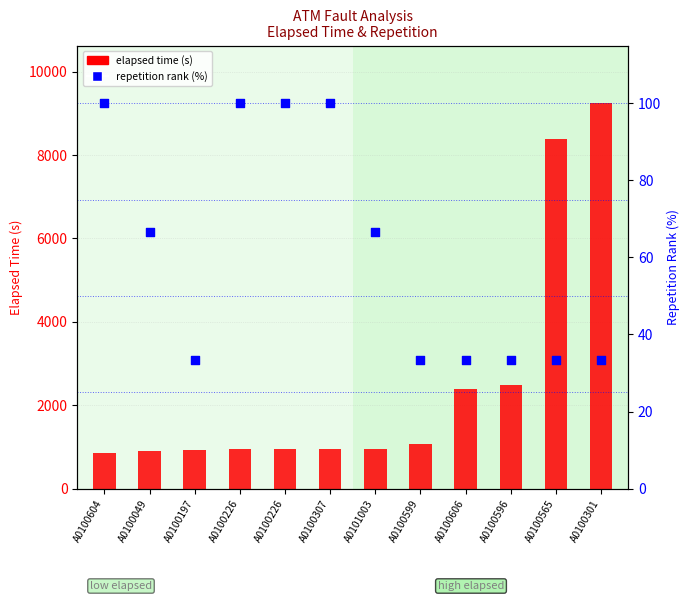

What is the total value across all series at A0100049?

956.7